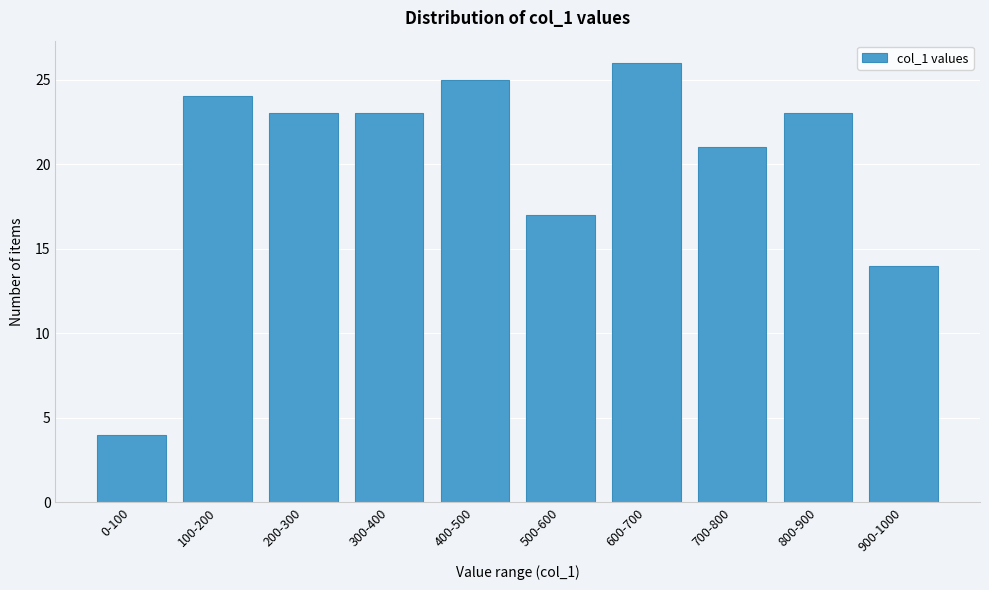

Reading left to right, what are all the values shown in this chart?

4	24	23	23	25	17	26	21	23	14